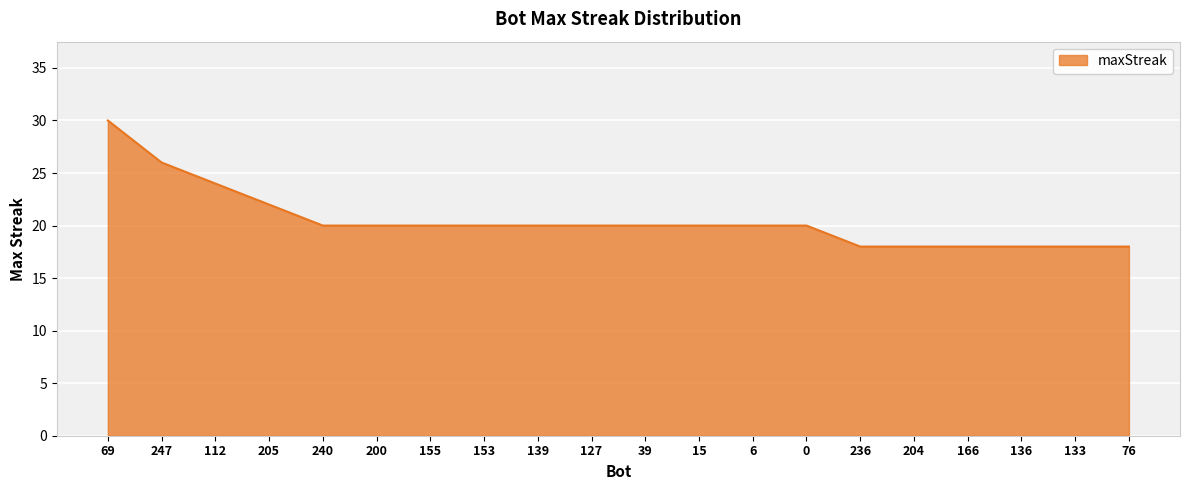

What is the sum of all values?

410